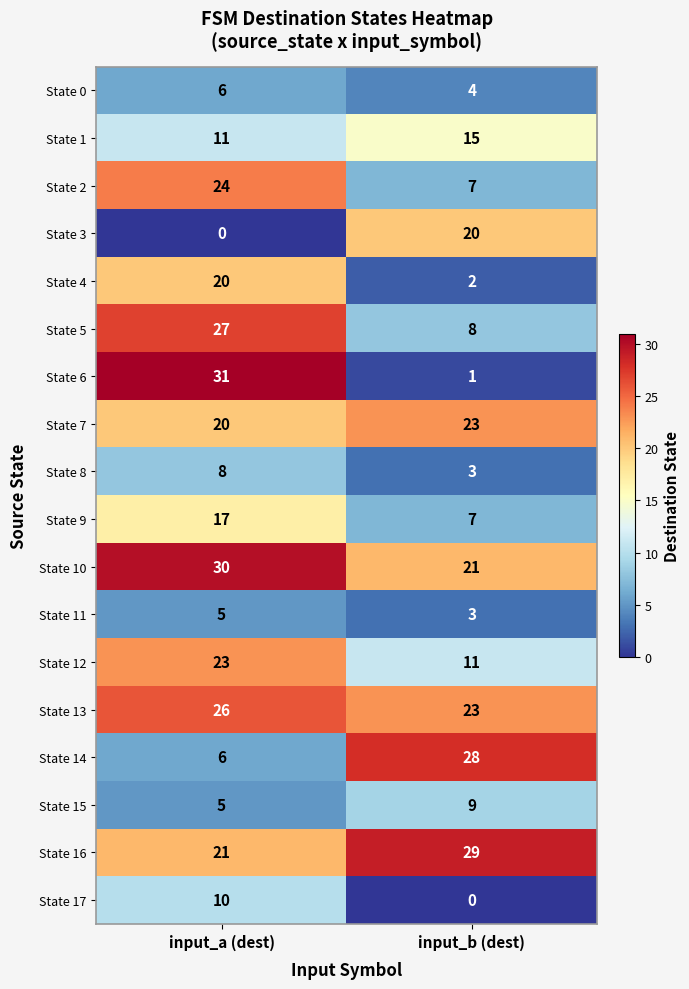

What is the total value across all series at input_a (dest)?

290